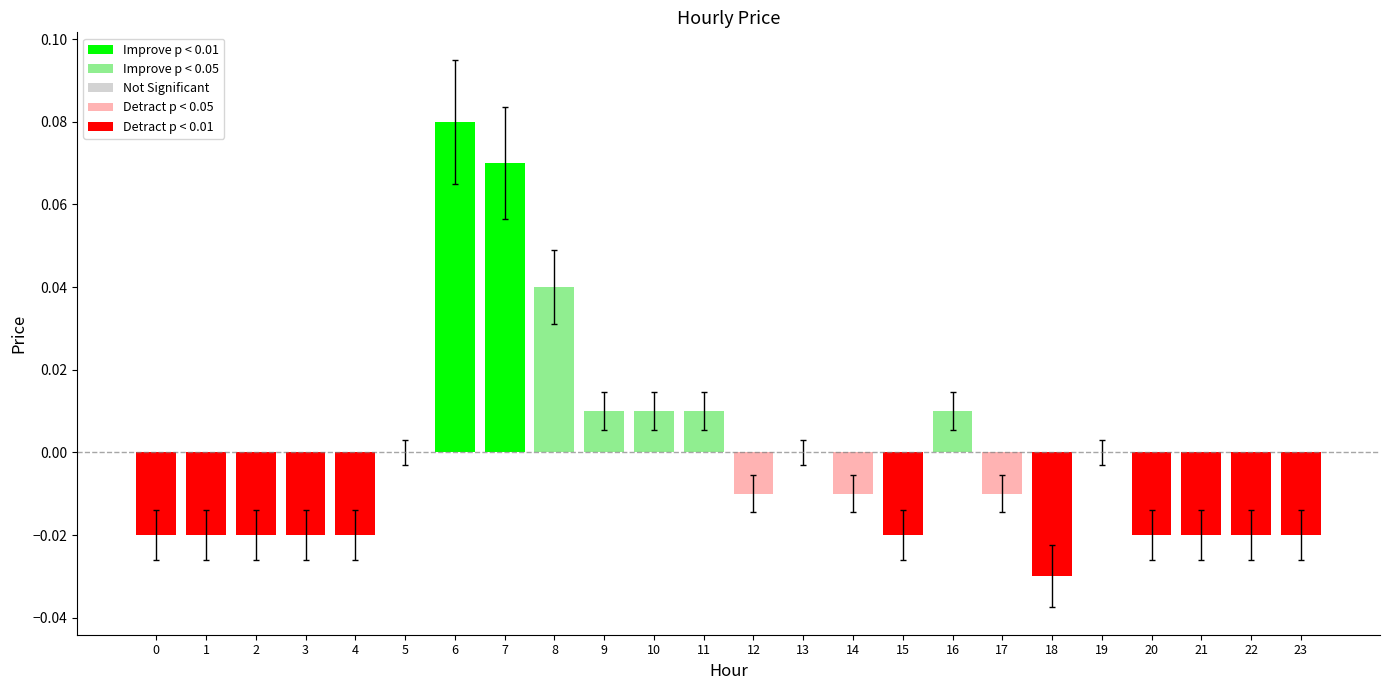

Is it true that the value at 14 is -0.0?

True